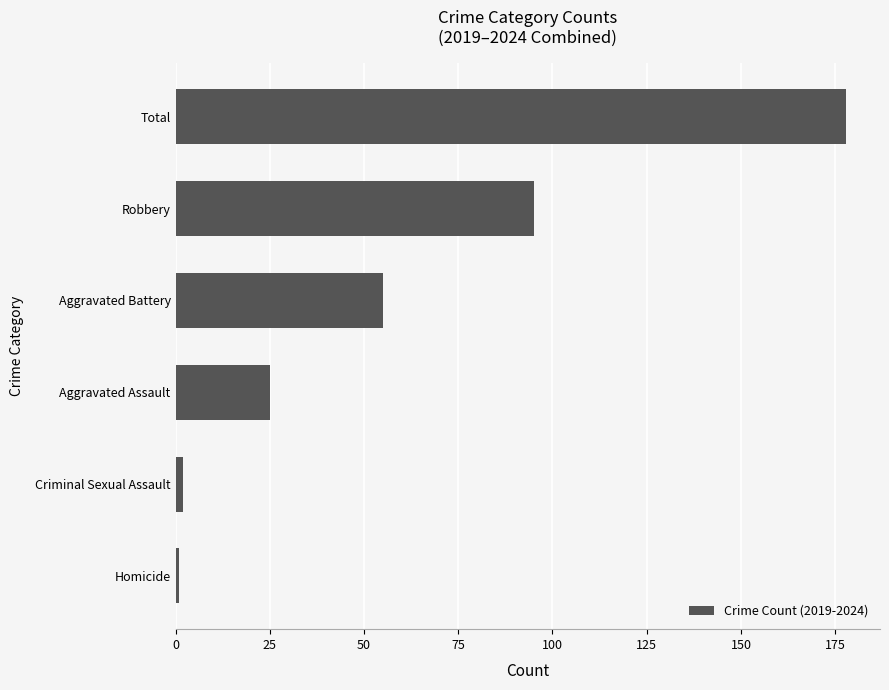

What is the sum of all values?

356